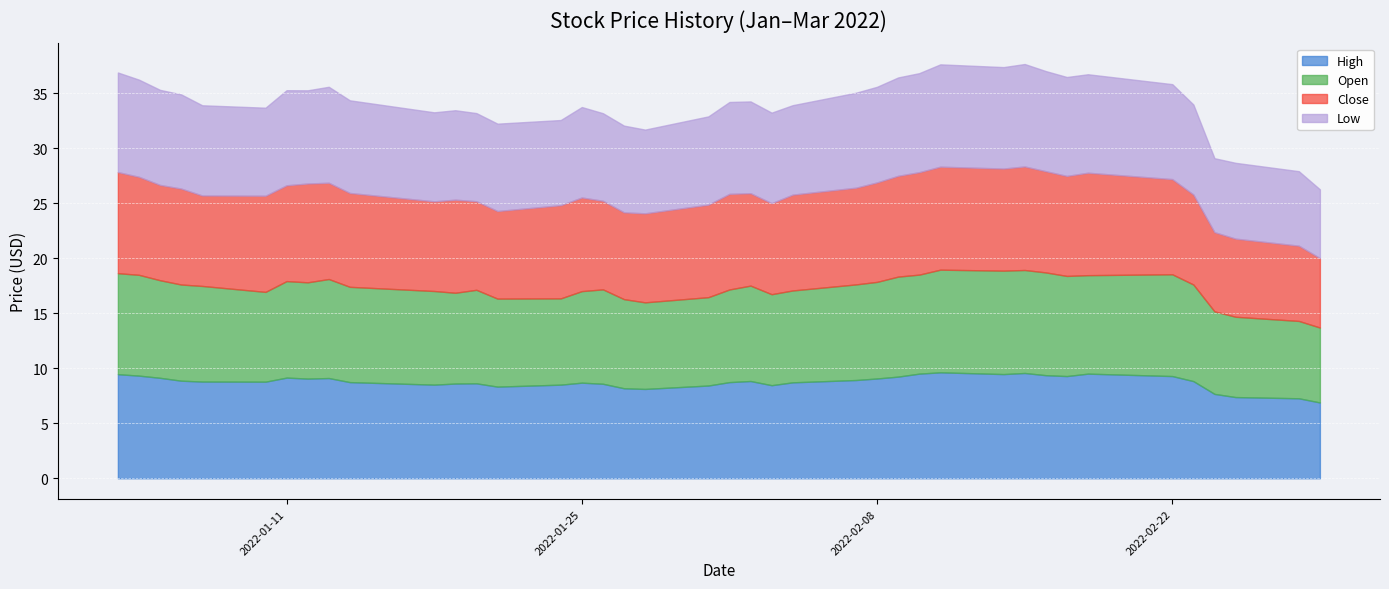

True or false: High and Low intersect in this chart.

False